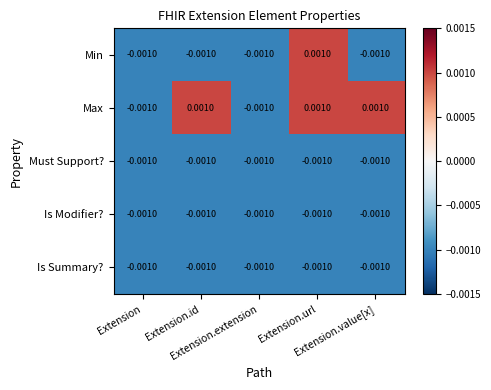

Which series has the largest total across all categories?

Max